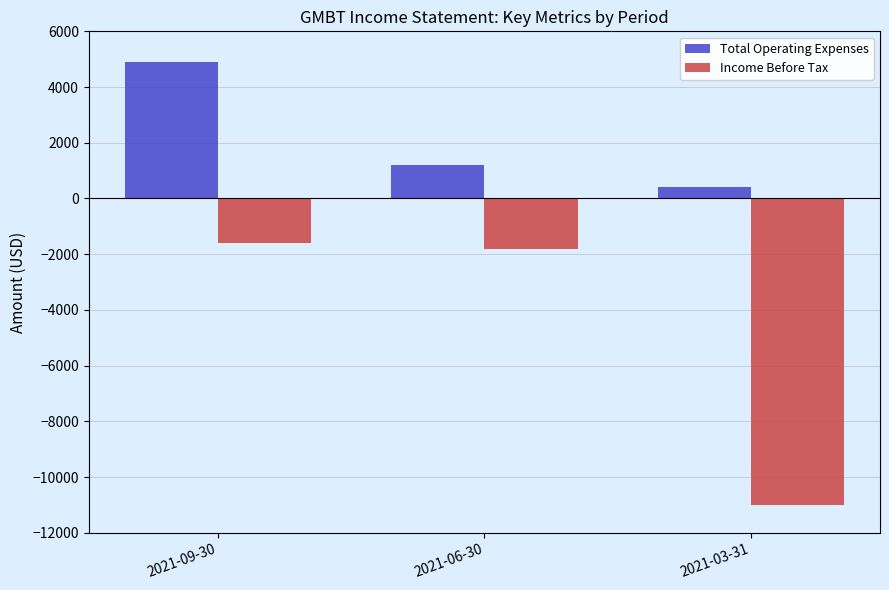

How many bars are there in each group?

2